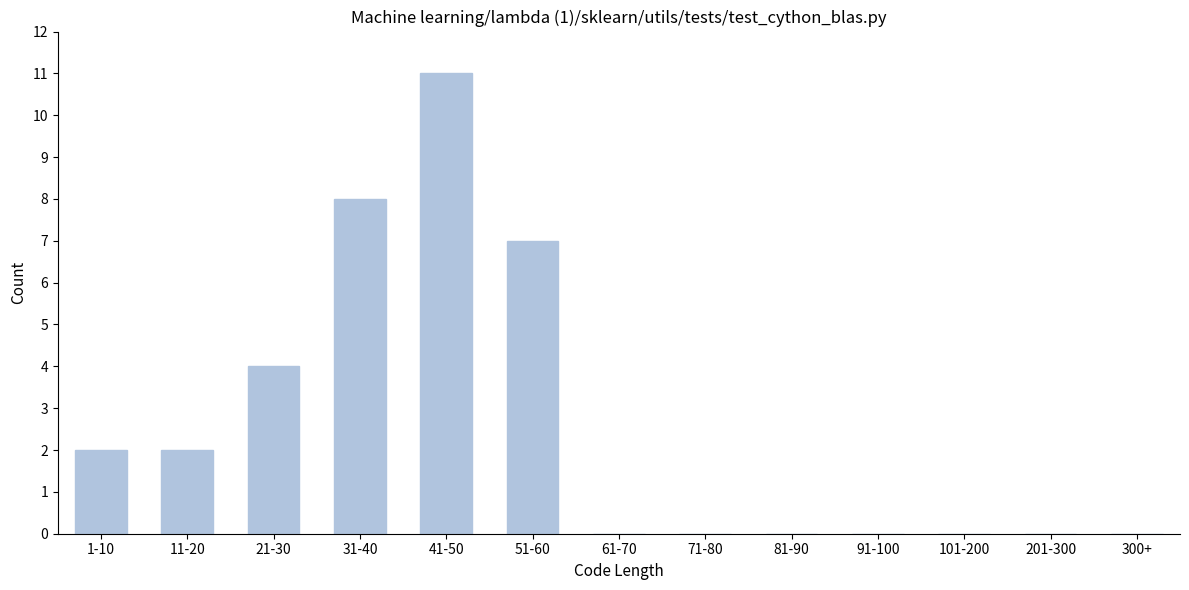

Reading left to right, extract all data points from this chart.

1-10=2	11-20=2	21-30=4	31-40=8	41-50=11	51-60=7	61-70=0	71-80=0	81-90=0	91-100=0	101-200=0	201-300=0	300+=0